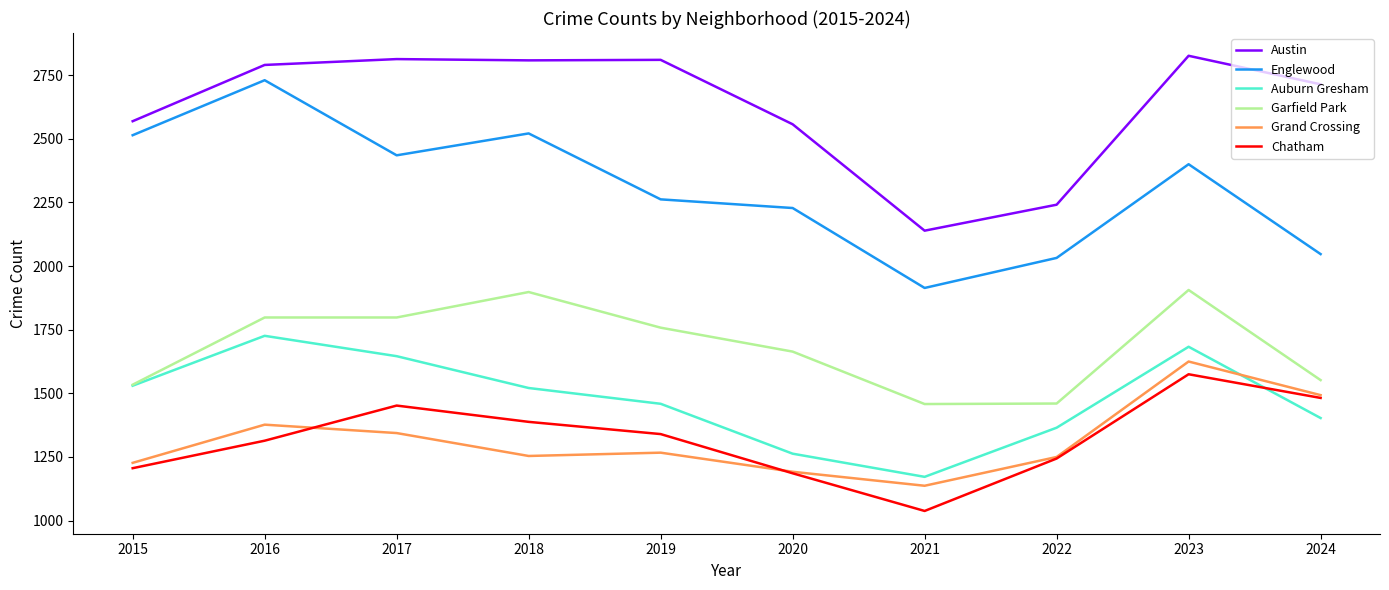

Which series has the largest range (max minus min)?

Englewood